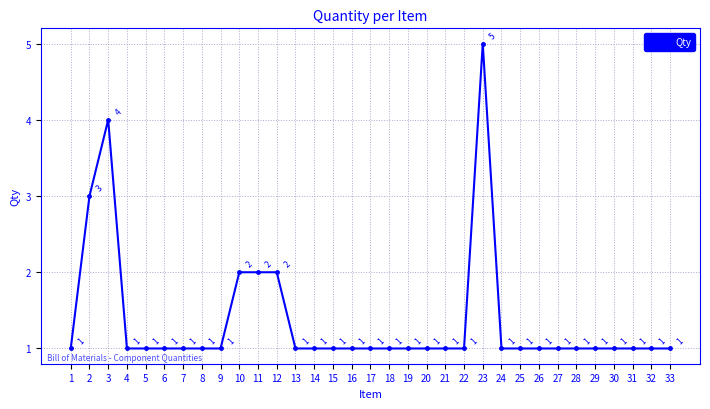

How many data points are above 1?

6